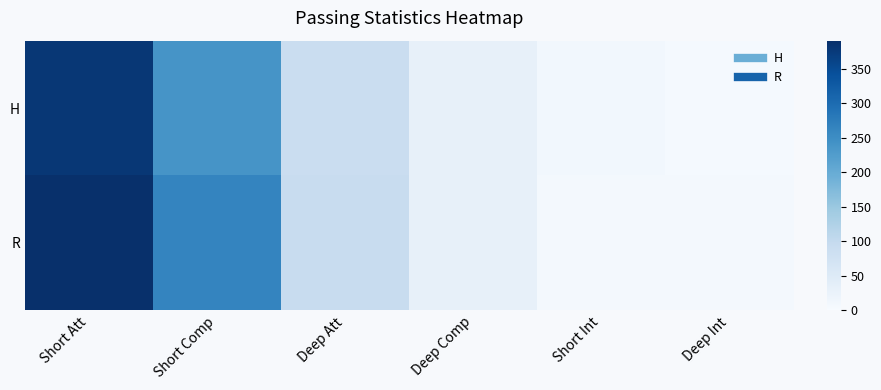

Which has a higher value, Deep Att or Short Att?

Short Att